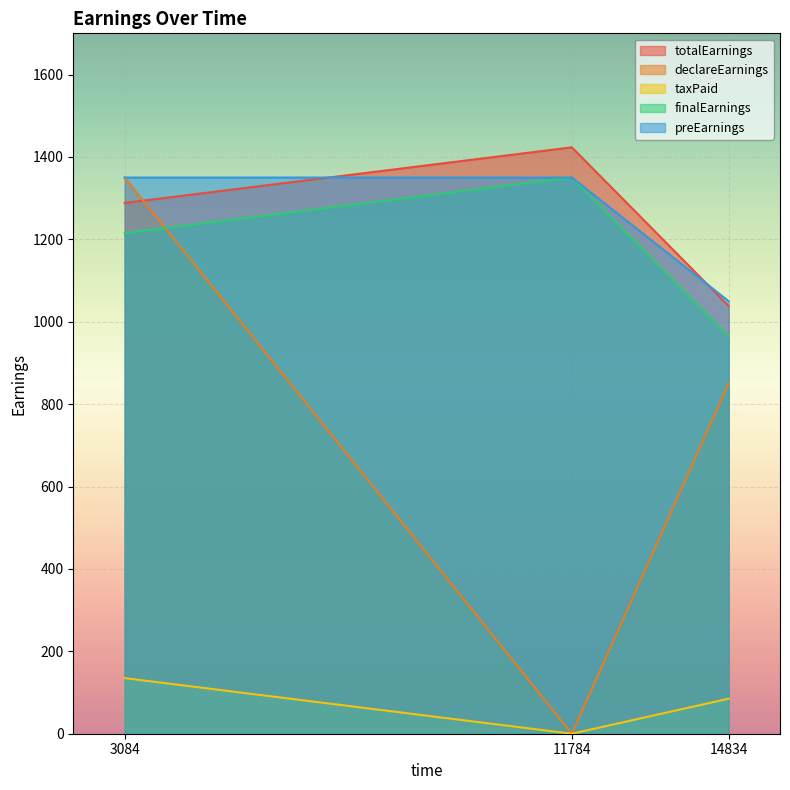

At which category is the sum across all series the highest?

3084